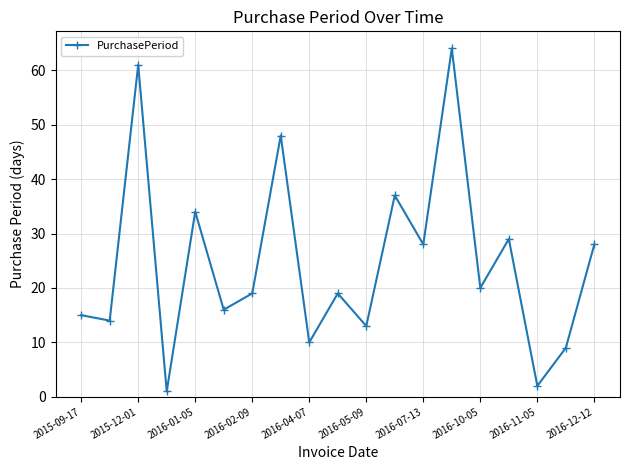

What is the value of the 8th point from the left?

48